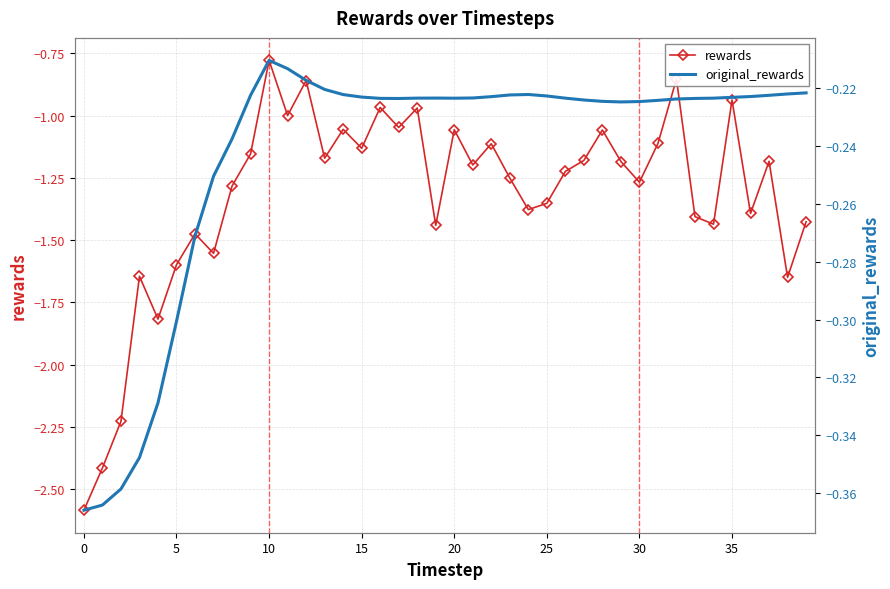

Reading right to left, transcribe all the data shown in this chart.

rewards: -1.4	-1.6	-1.2	-1.4	-0.9	-1.4	-1.4	-0.9	-1.1	-1.3	-1.2	-1.1	-1.2	-1.2	-1.4	-1.4	-1.3	-1.1	-1.2	-1.1	-1.4	-1.0	-1.0	-1.0	-1.1	-1.1	-1.2	-0.9	-1.0	-0.8	-1.2	-1.3	-1.6	-1.5	-1.6	-1.8	-1.6	-2.2	-2.4	-2.6
original_rewards: -0.2	-0.2	-0.2	-0.2	-0.2	-0.2	-0.2	-0.2	-0.2	-0.2	-0.2	-0.2	-0.2	-0.2	-0.2	-0.2	-0.2	-0.2	-0.2	-0.2	-0.2	-0.2	-0.2	-0.2	-0.2	-0.2	-0.2	-0.2	-0.2	-0.2	-0.2	-0.2	-0.3	-0.3	-0.3	-0.3	-0.3	-0.4	-0.4	-0.4